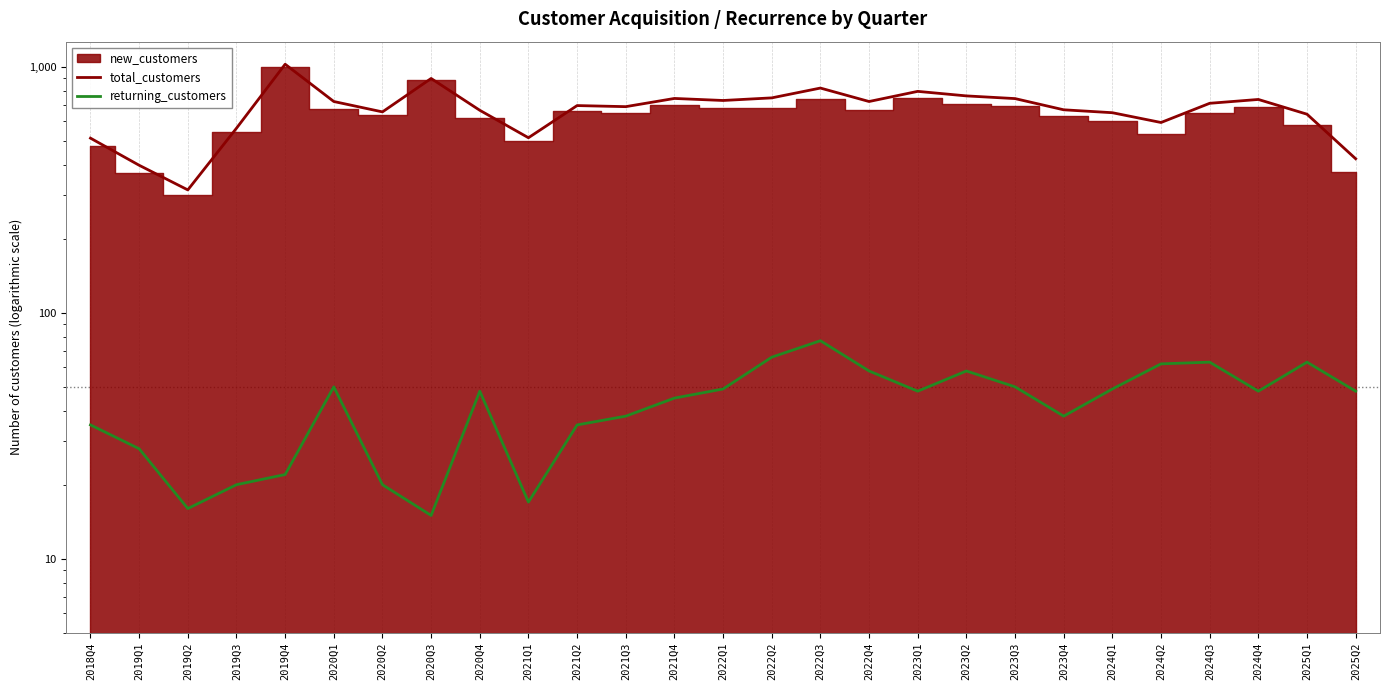

True or false: returning_customers and total_customers cross at least once.

False